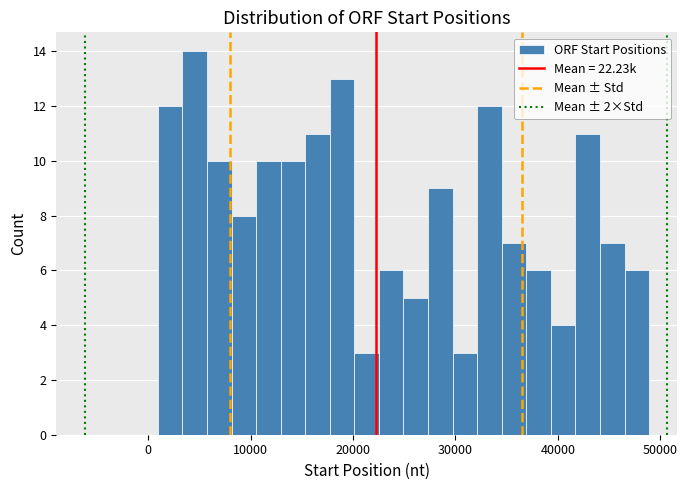

Read against the x-axis, roughly where is the centre of the tallest bar?

5000